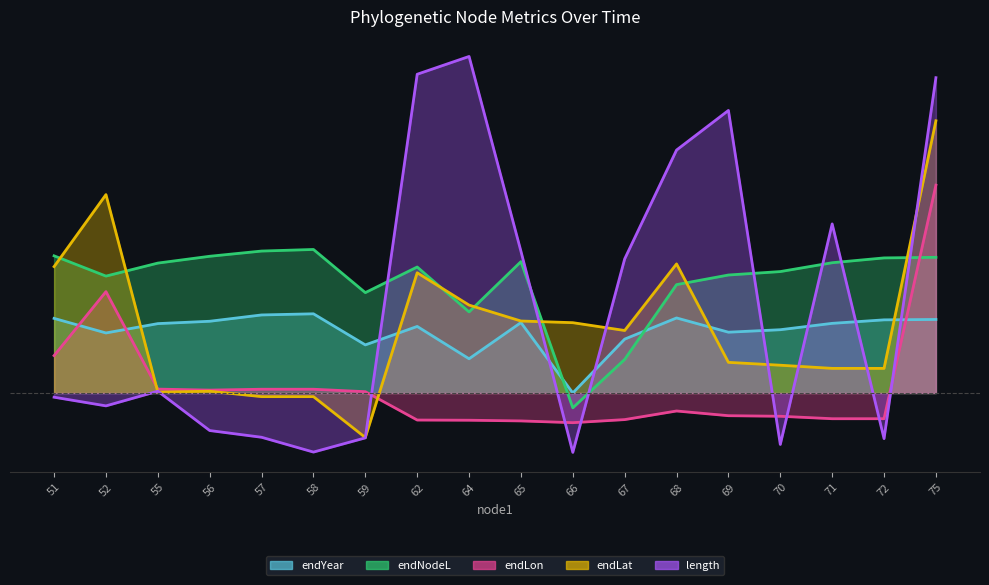

The value of endLat at 52 is 136.3. True or false?

False